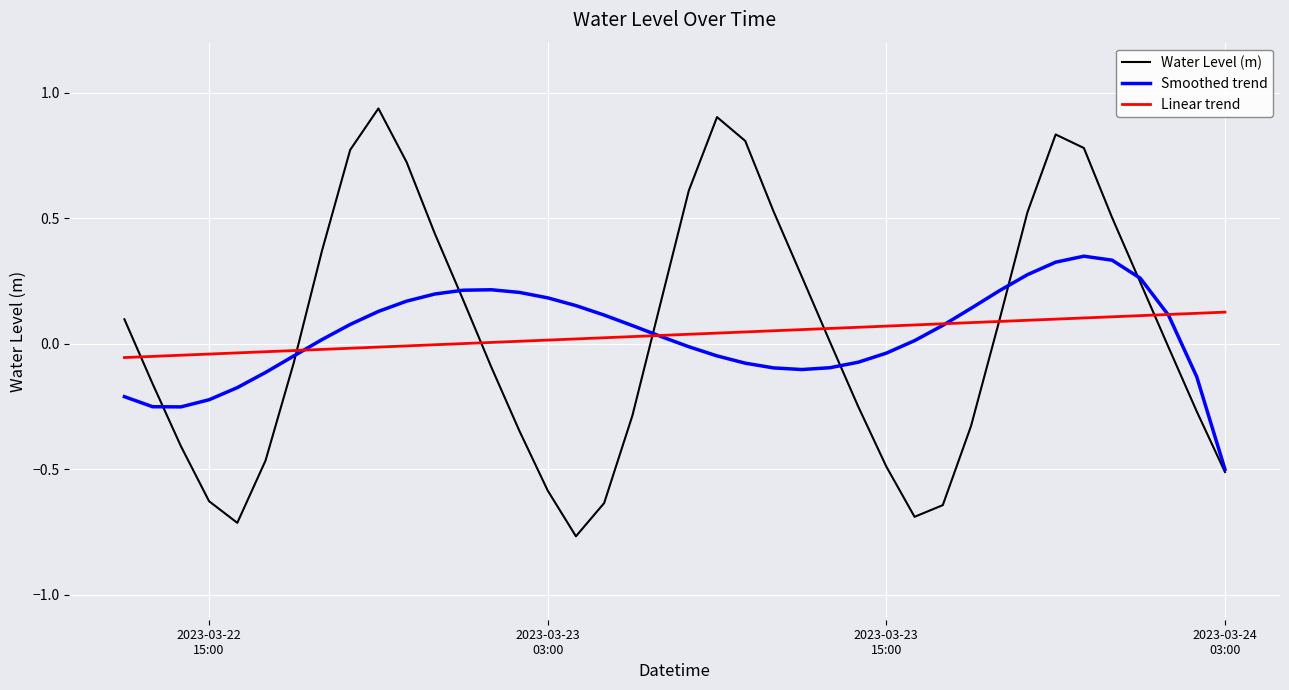

After their last crossing, which series has the higher values: Linear trend or Water Level (m)?

Linear trend